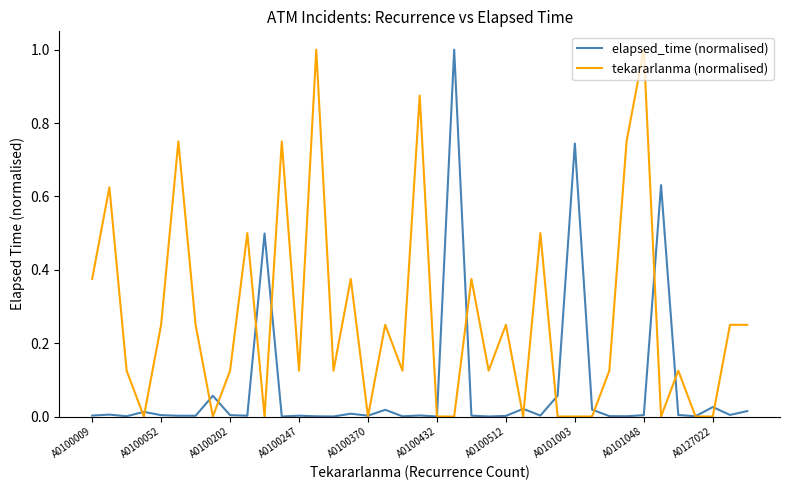

Which series has the largest total across all categories?

tekararlanma (normalised)